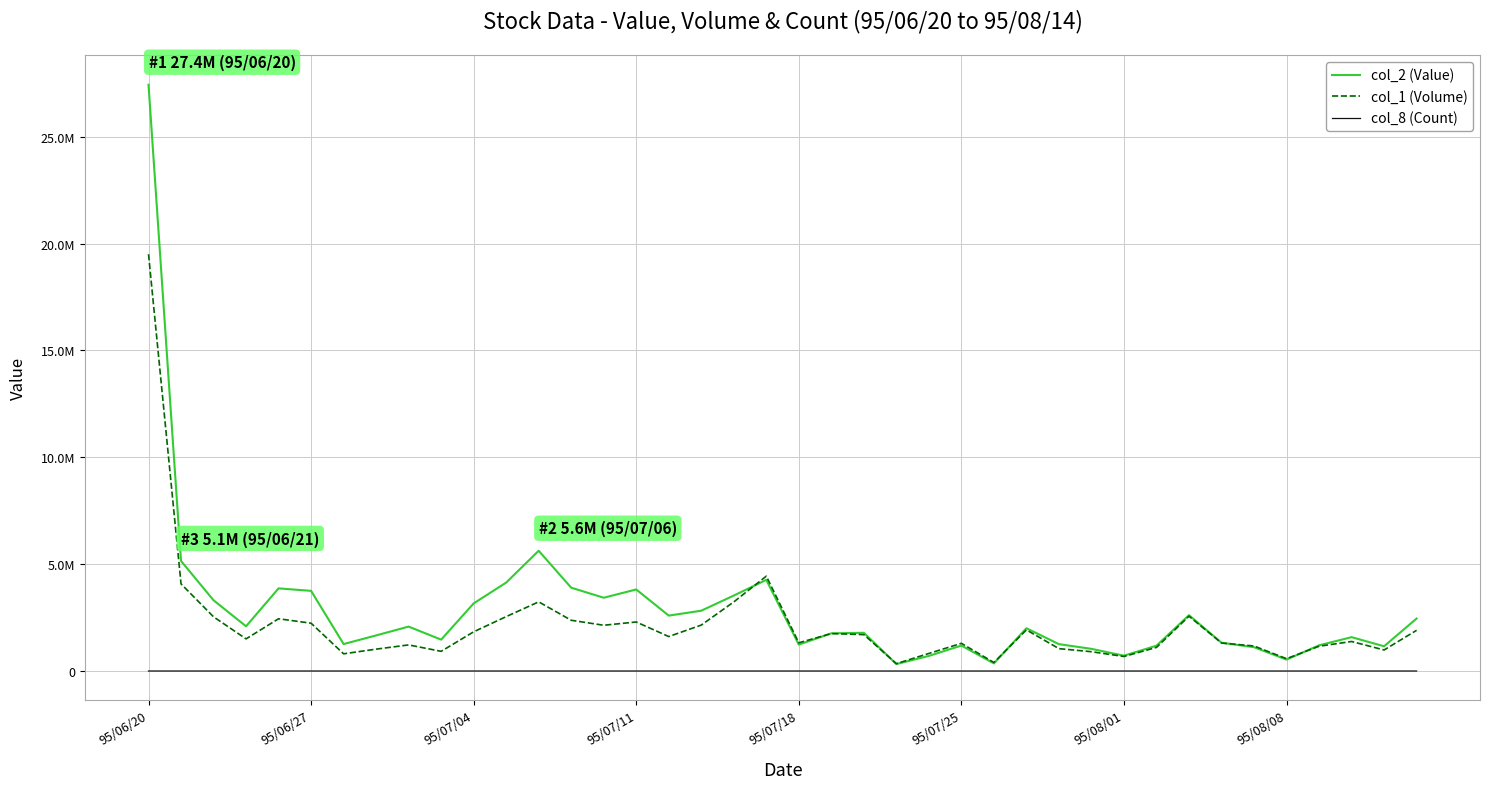

Is this an area chart (filled region under the line)?

No